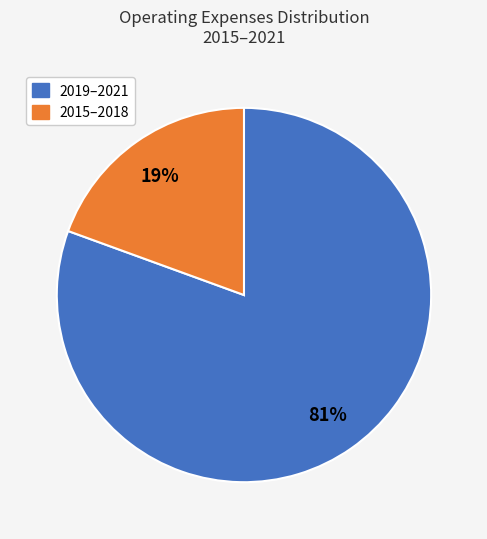

To the nearest percent, what is the average slice percentage?

50%